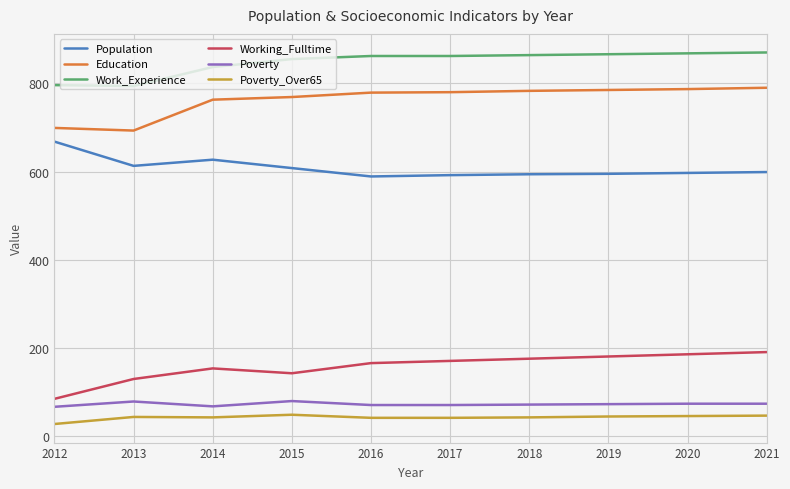

What is the total value across all series at 2015?

2504